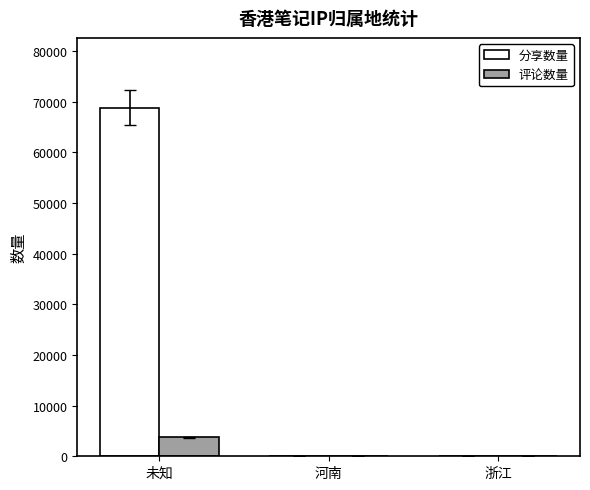

At which label is 分享数量 closest to 34416?

河南